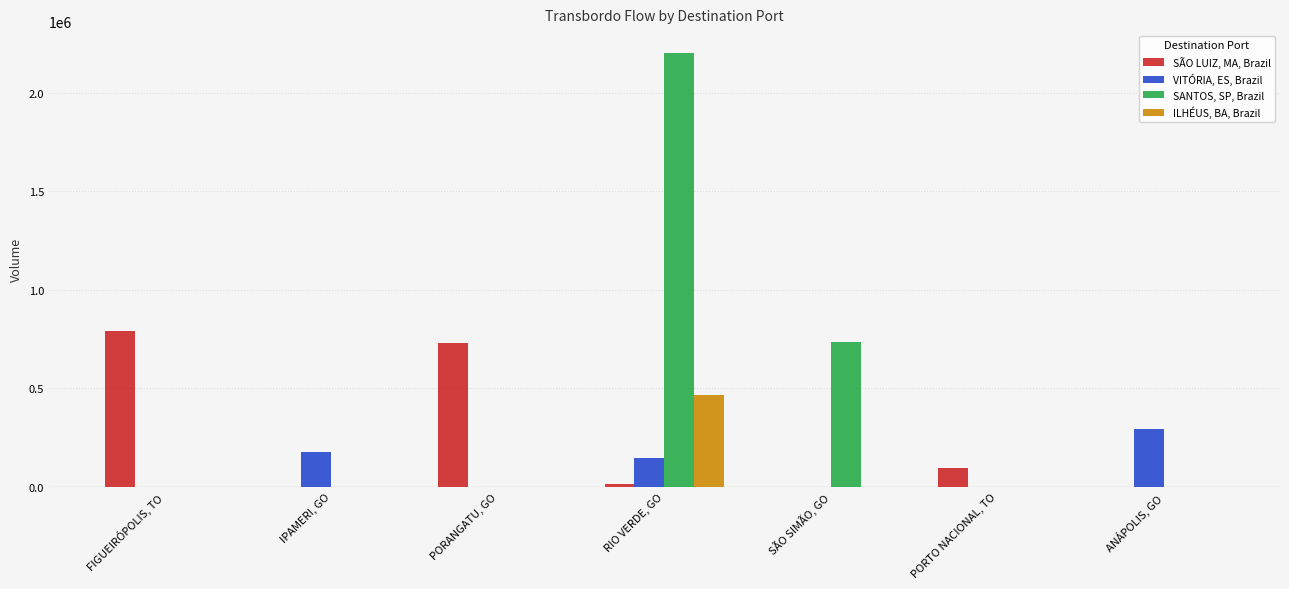

What are all the series names shown in the legend?

SÃO LUIZ, MA, Brazil, VITÓRIA, ES, Brazil, SANTOS, SP, Brazil, ILHÉUS, BA, Brazil